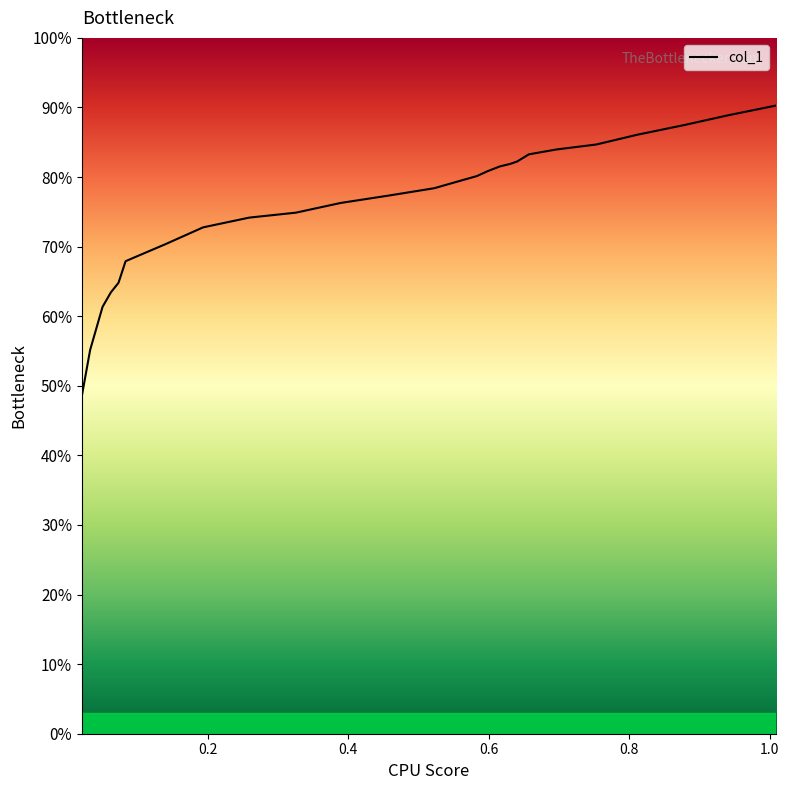

What is the average value?

75.7